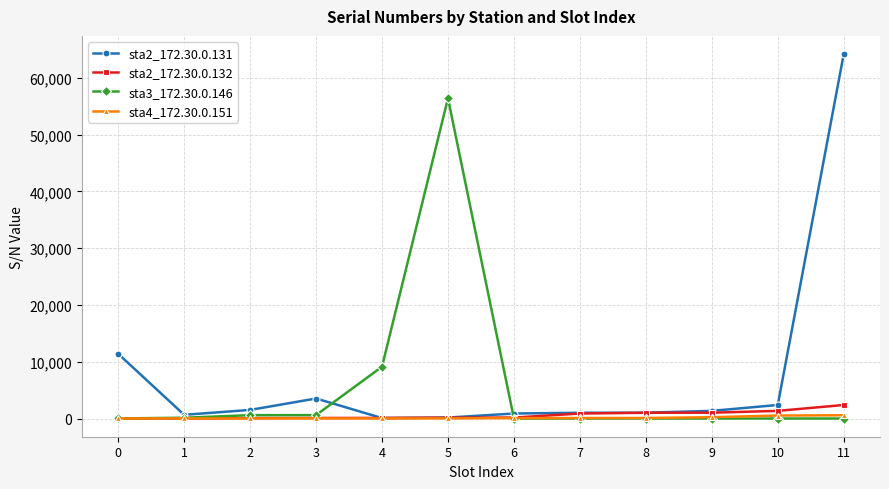

What is the average value of the sta3_172.30.0.146 series?

5572